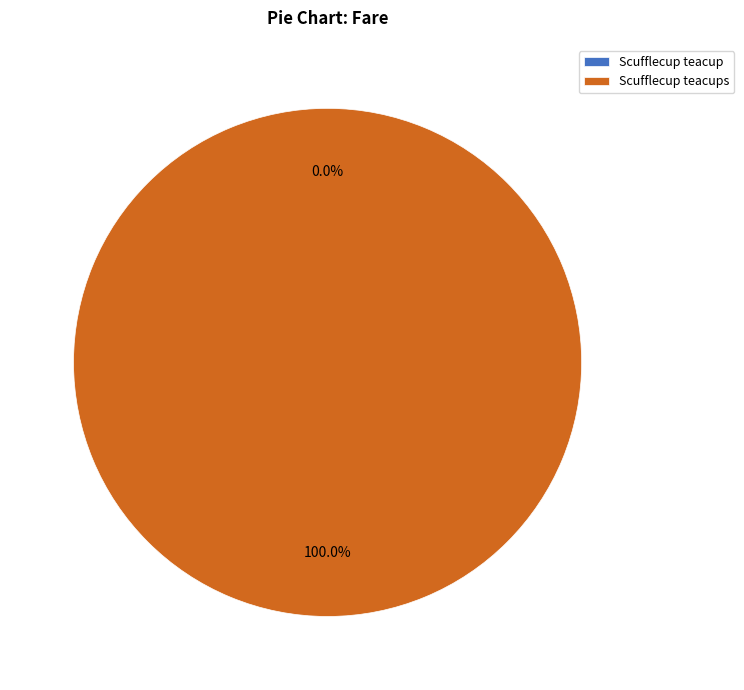

The Scufflecup teacups slice represents 100% of the pie. True or false?

True